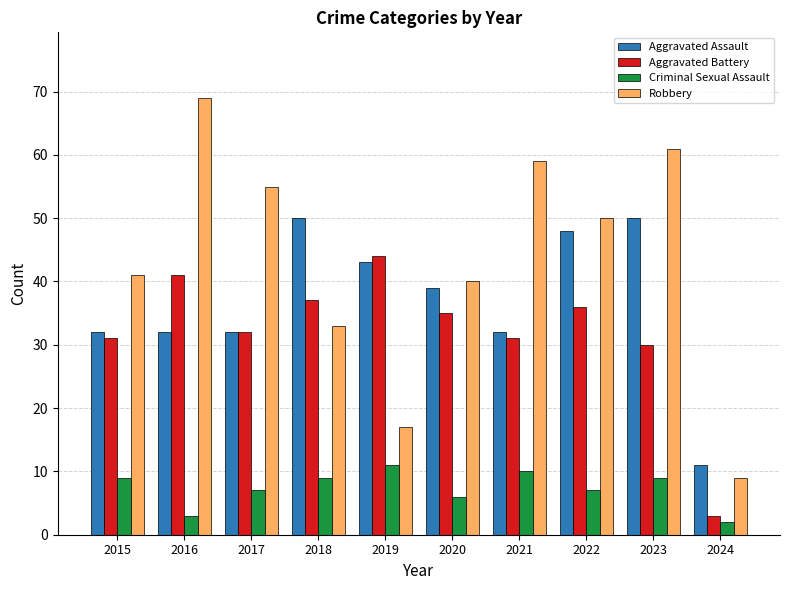

At which category is the sum across all series the highest?

2023